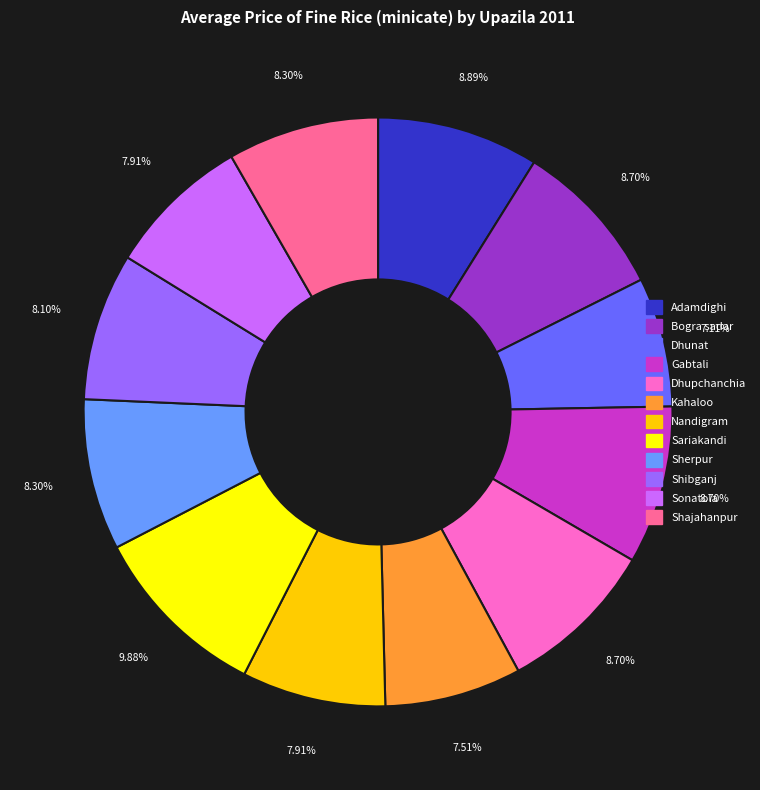

Is it true that Sherpur is 23% of the pie?

False